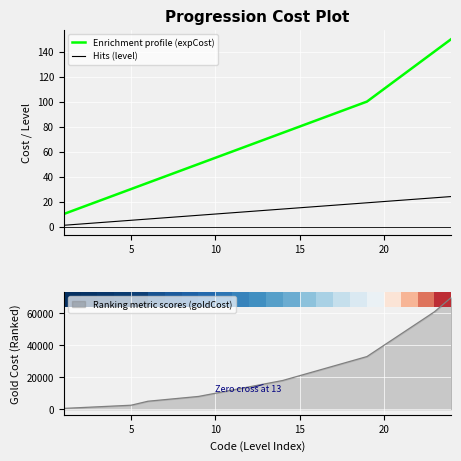

At which label is Enrichment profile (expCost) closest to 80?

15